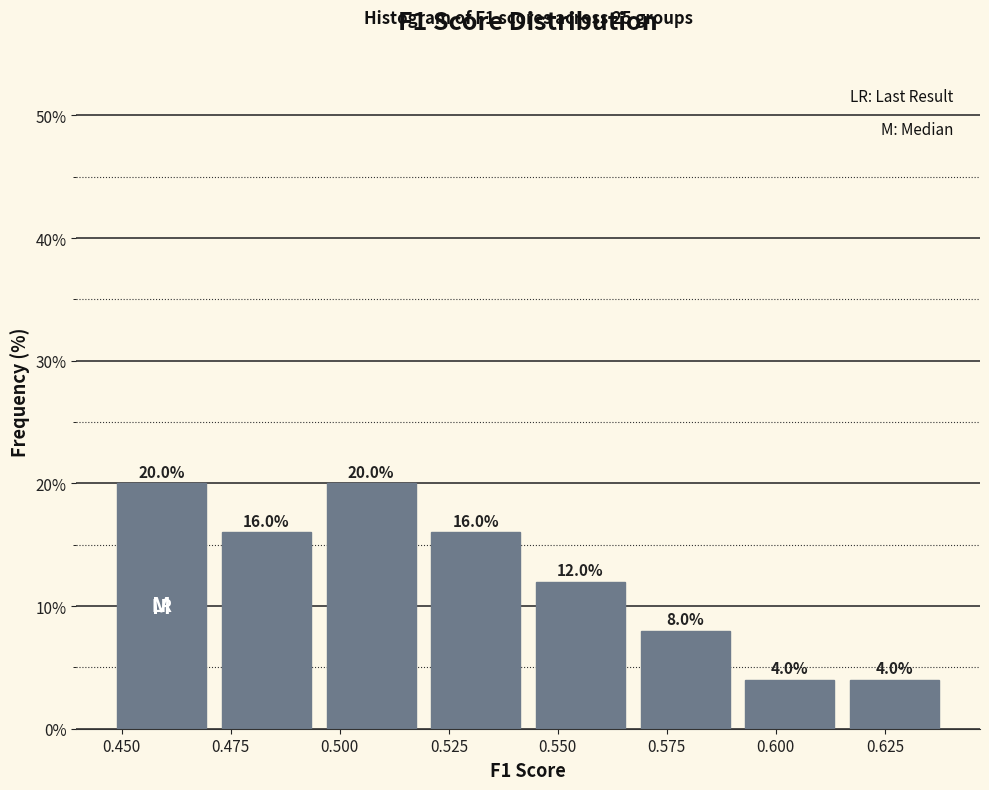

How tall is the bar that spans 0.470 to 0.495 on the x-axis? The bar edges are not printed on the chart, so give them approximately, as read against the axis.

16.0